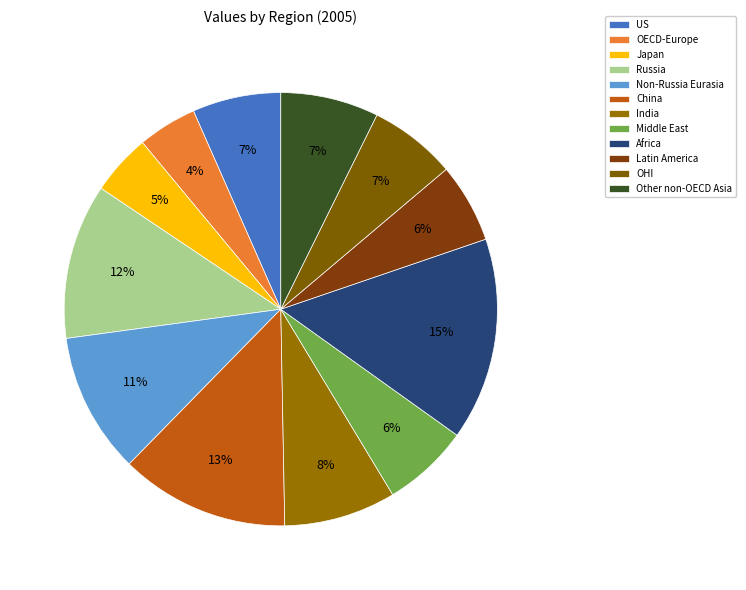

Count the number of slices in the pie.

12